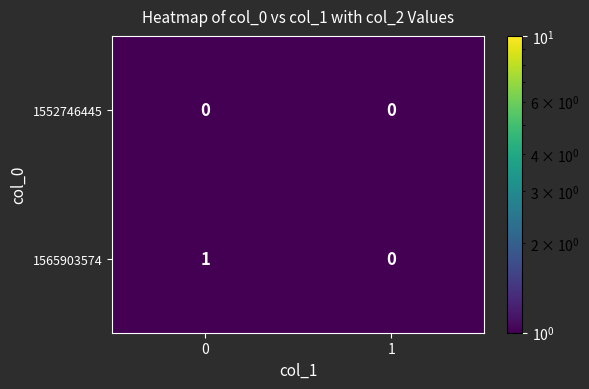

The 1565903574 series shows 1 at 1. True or false?

False